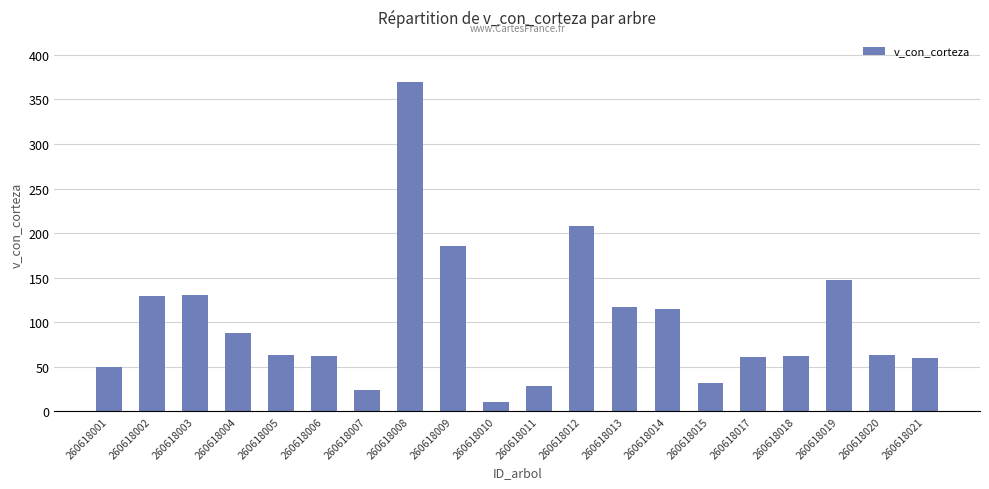

Is it true that the value at 260618007 is 41.7?

False